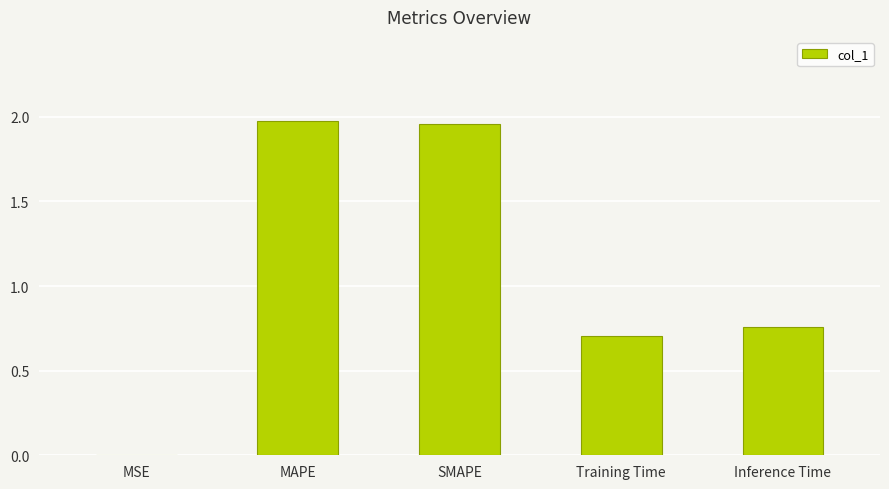

What is the sum of all values?

5.4